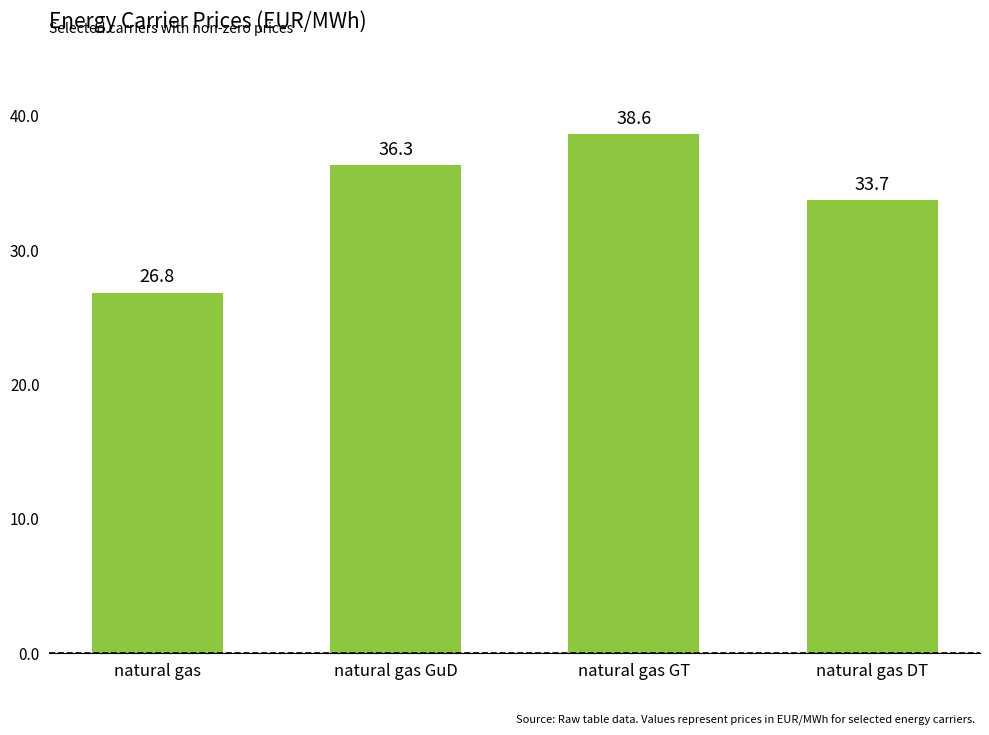

How many values exceed 36?

2